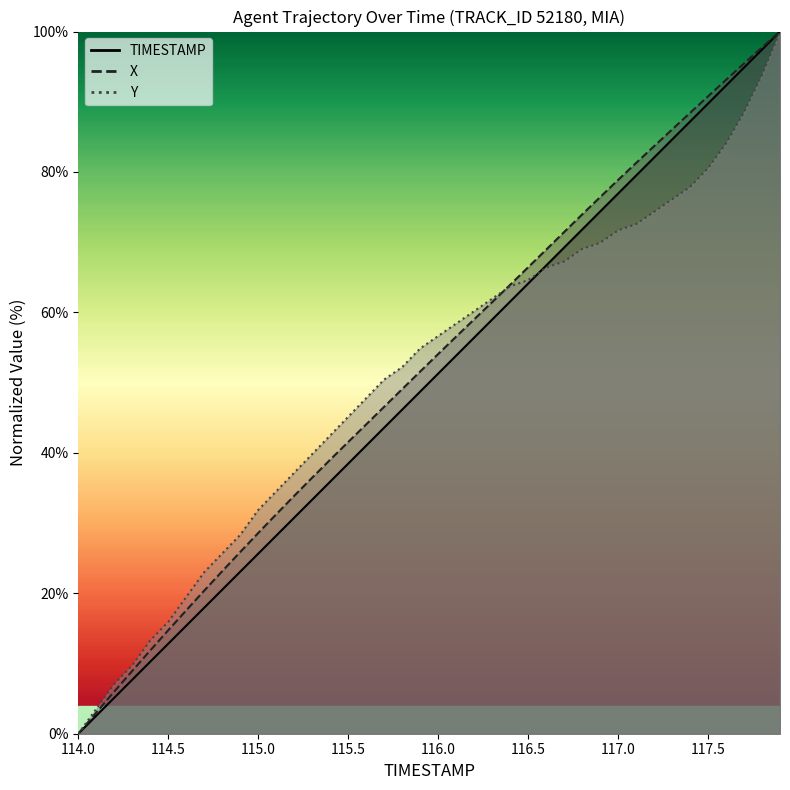

Rank the series by their maximum value, from highest to lowest.

TIMESTAMP, X, Y